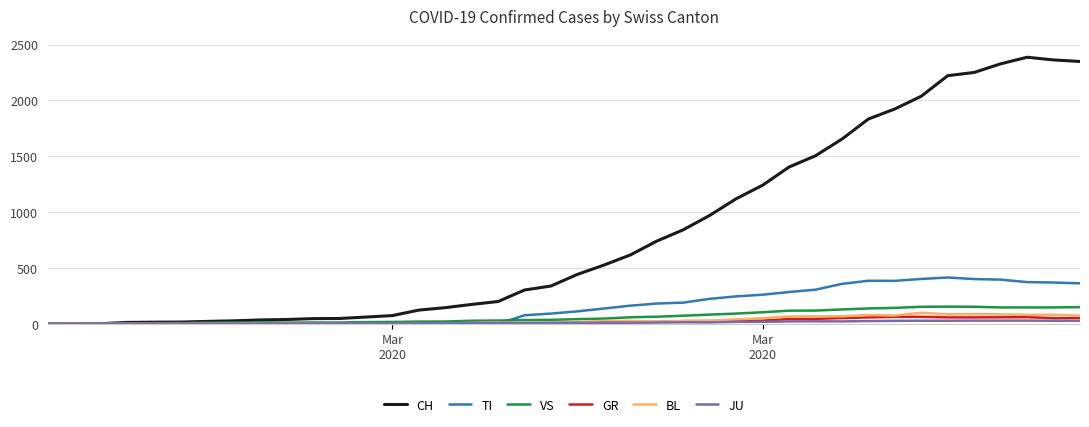

Which series has the largest range (max minus min)?

CH